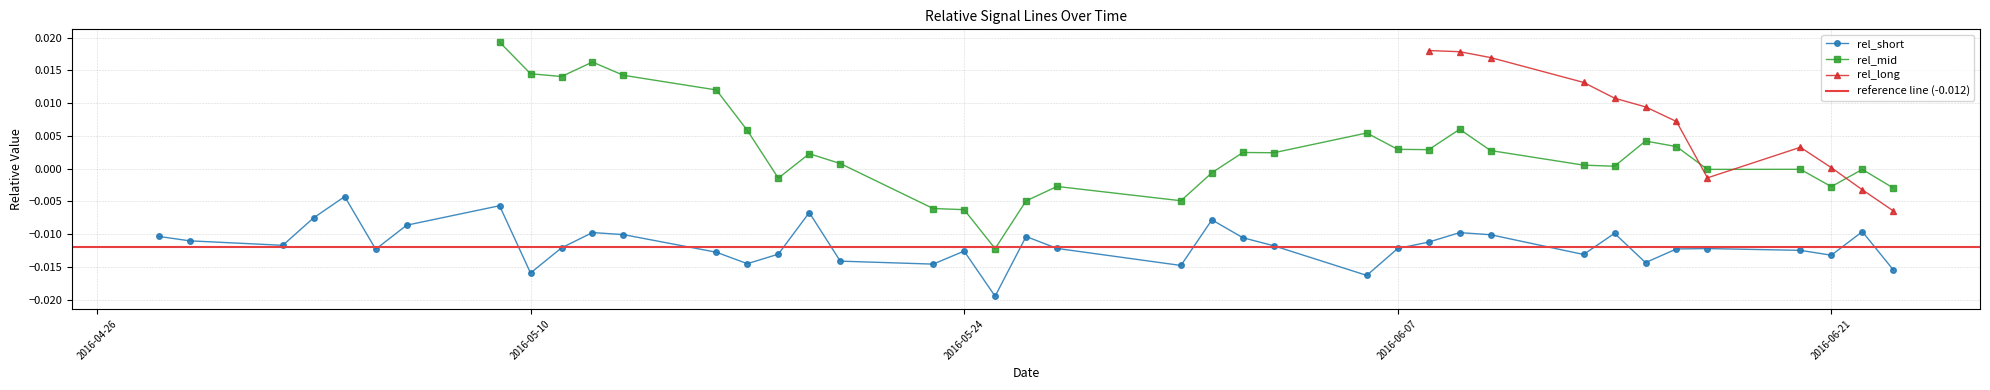

Count the number of categories in the chart.

40